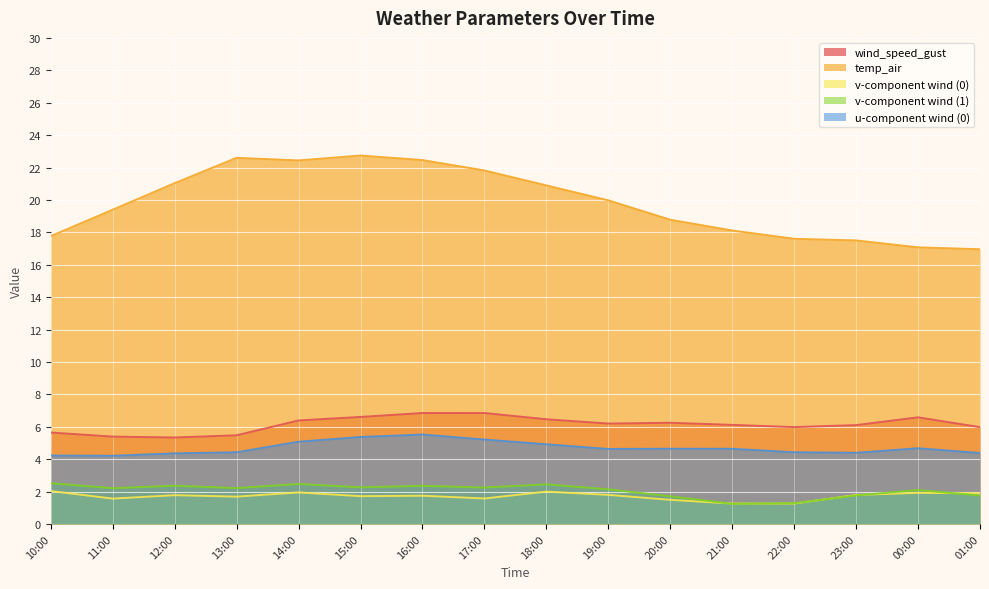

Is the value of wind_speed_gust at 15:00 greater than the value of u_wind_0 at 18:00?

Yes